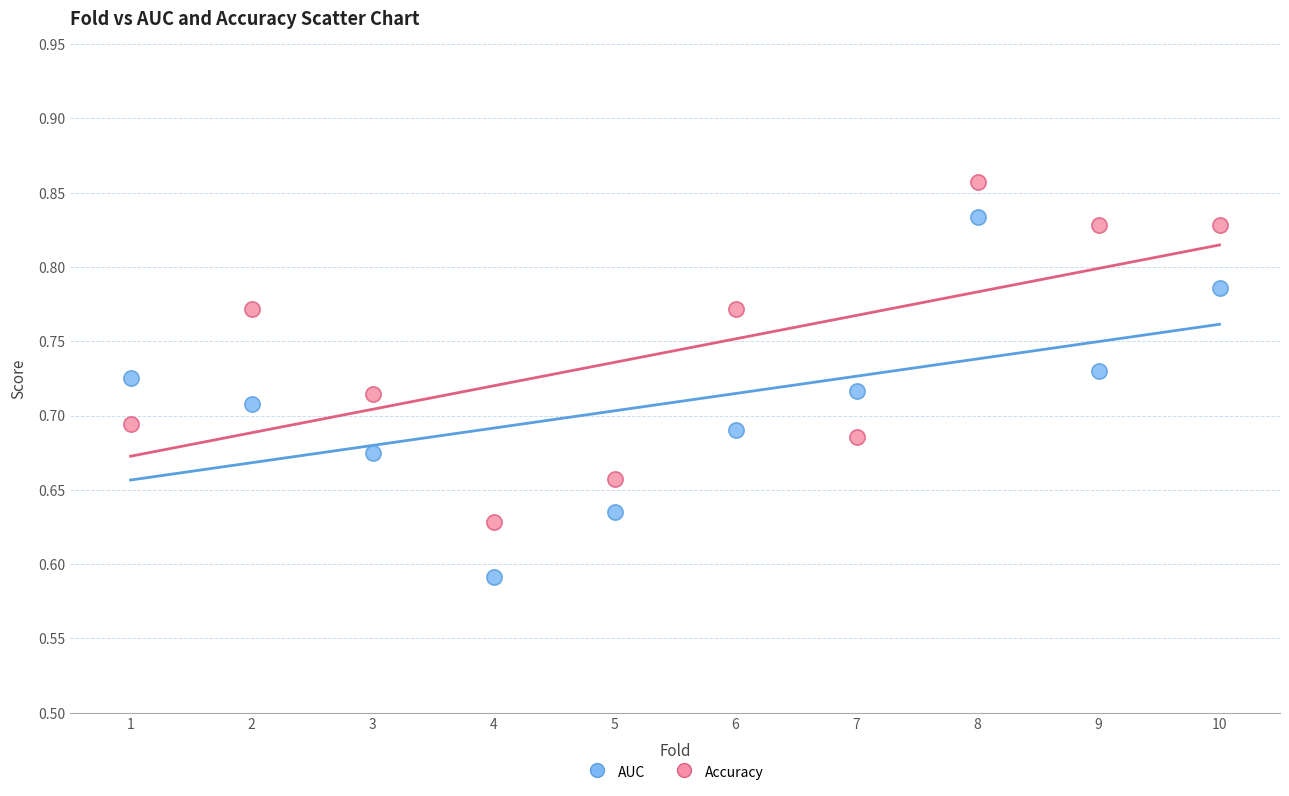

Which series reaches the minimum Y coordinate?

AUC